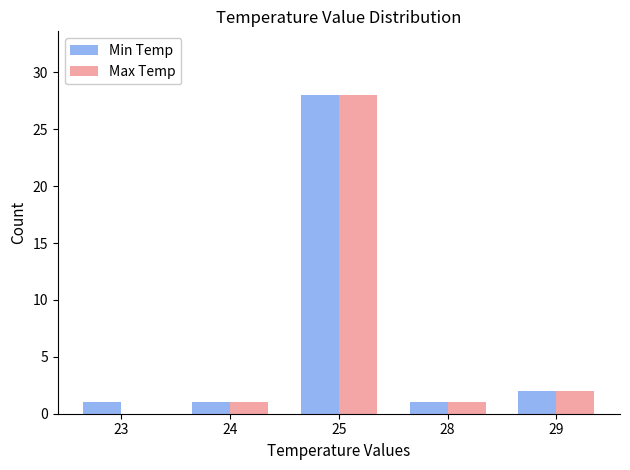

What is the sum of the Min Temp values at 23 and 24?

2